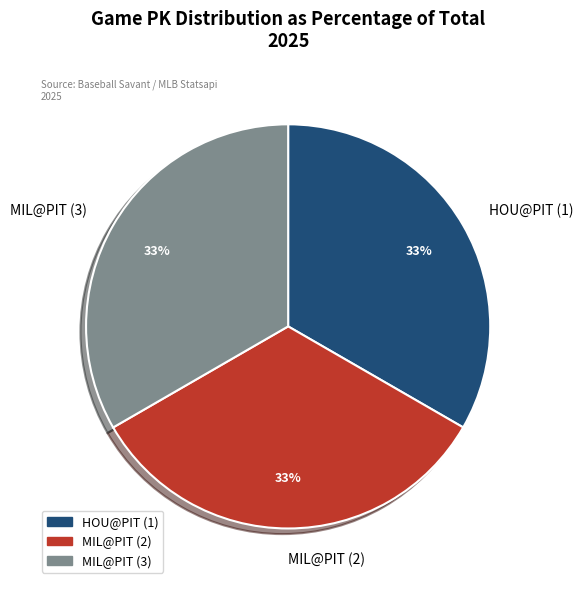

Does any single category account for the majority?

No